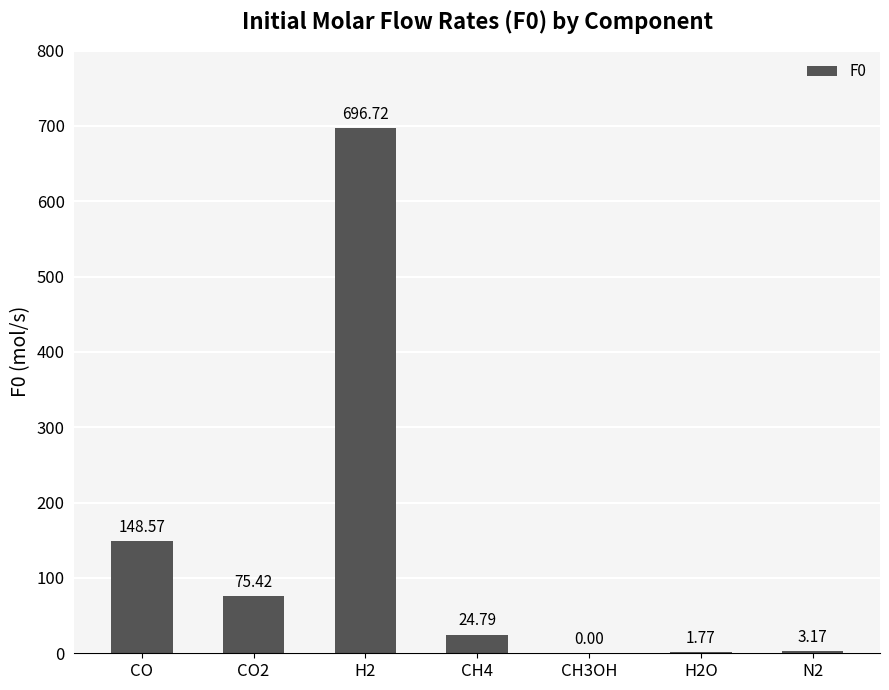

Which has a higher value, CO2 or CH4?

CO2